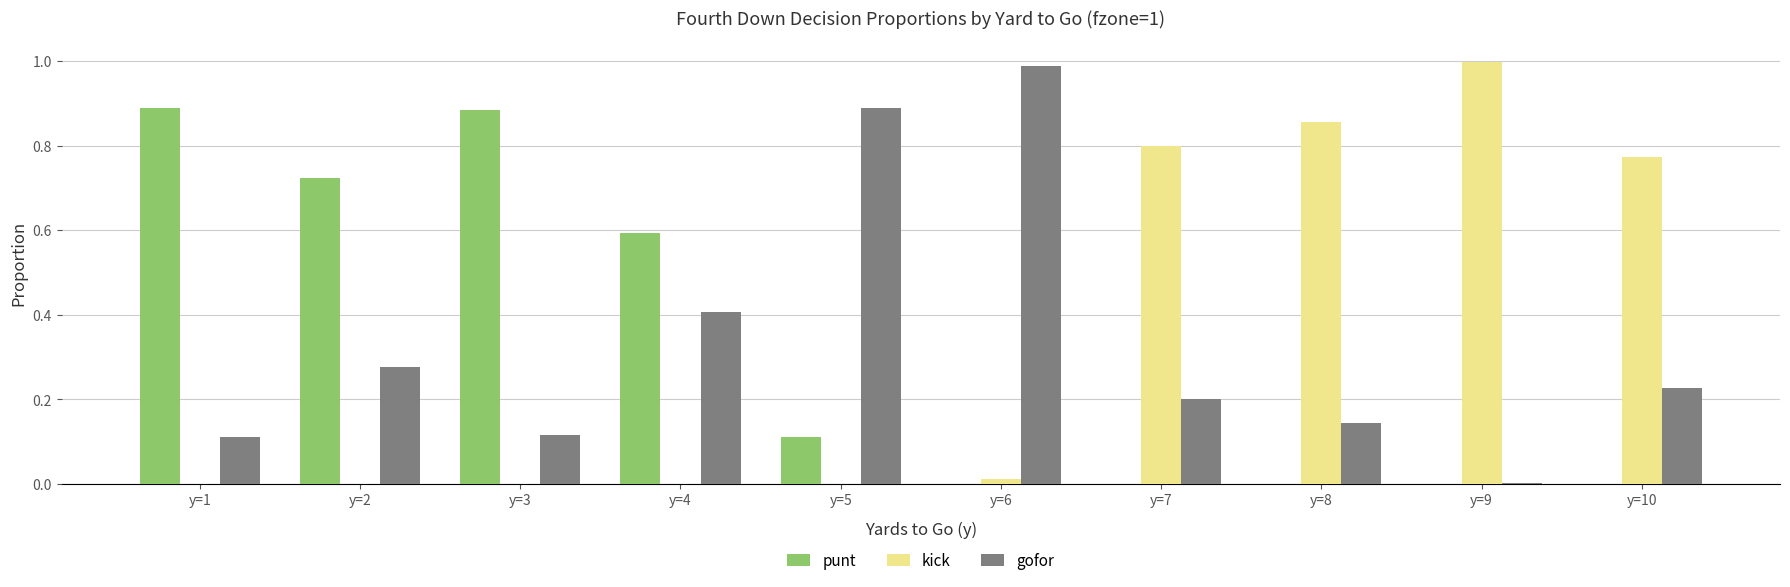

The gofor series shows 0.4 at y=2. True or false?

False